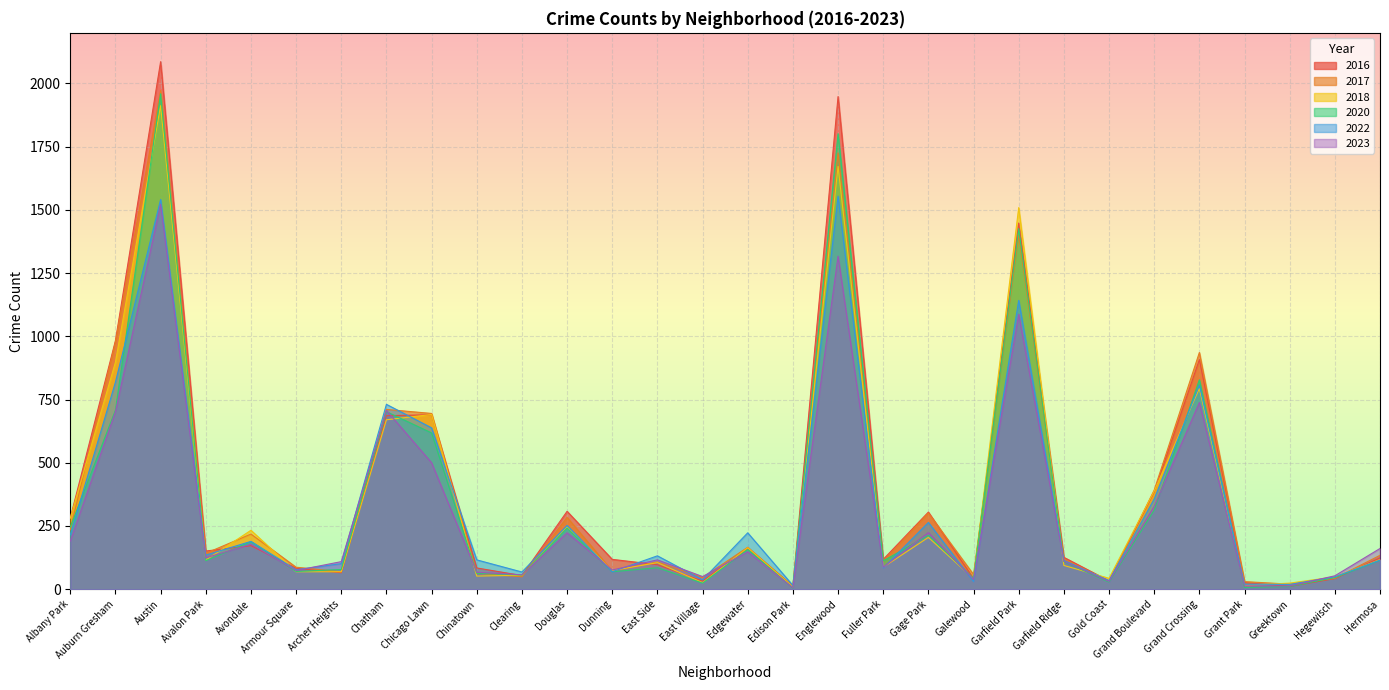

At which label does 2017 first exceed 134?

Albany Park